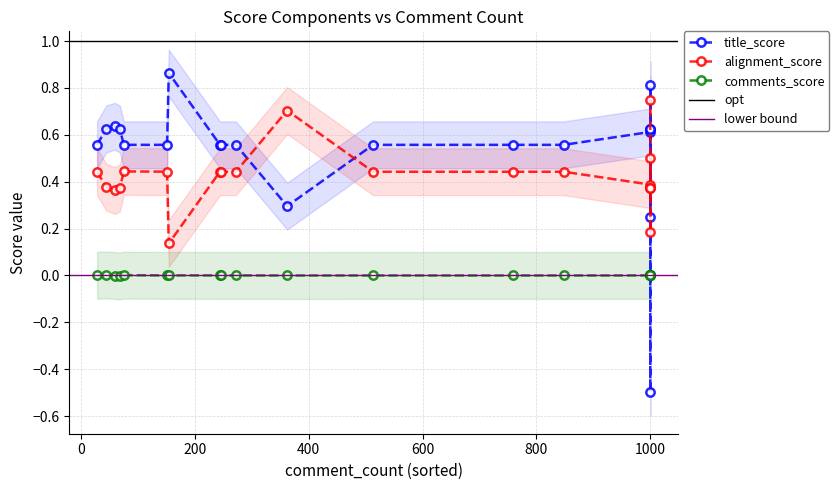

How many interior local valleys does the comments_score series have?

4